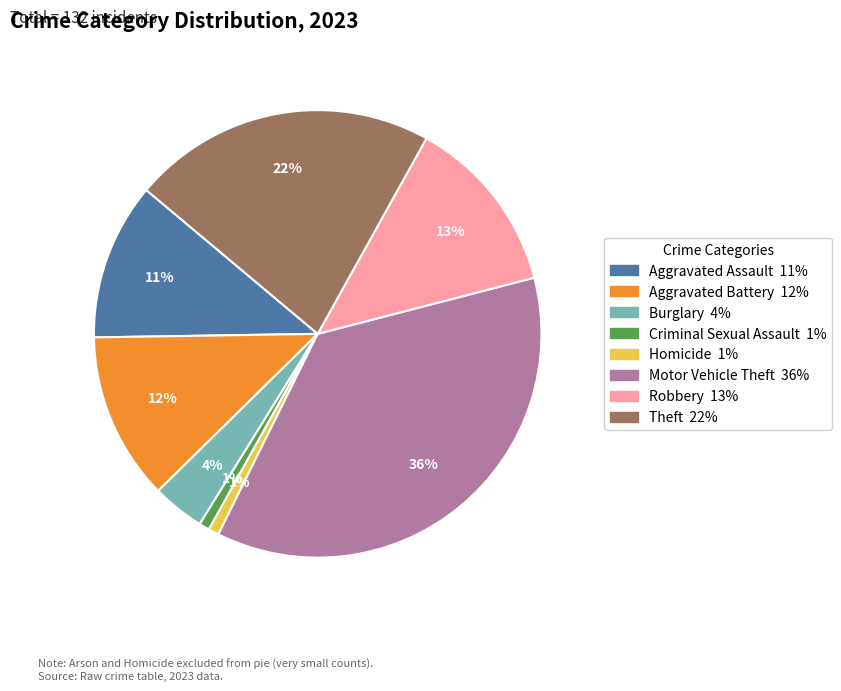

To the nearest percent, what percentage of the pie is Homicide?

1%